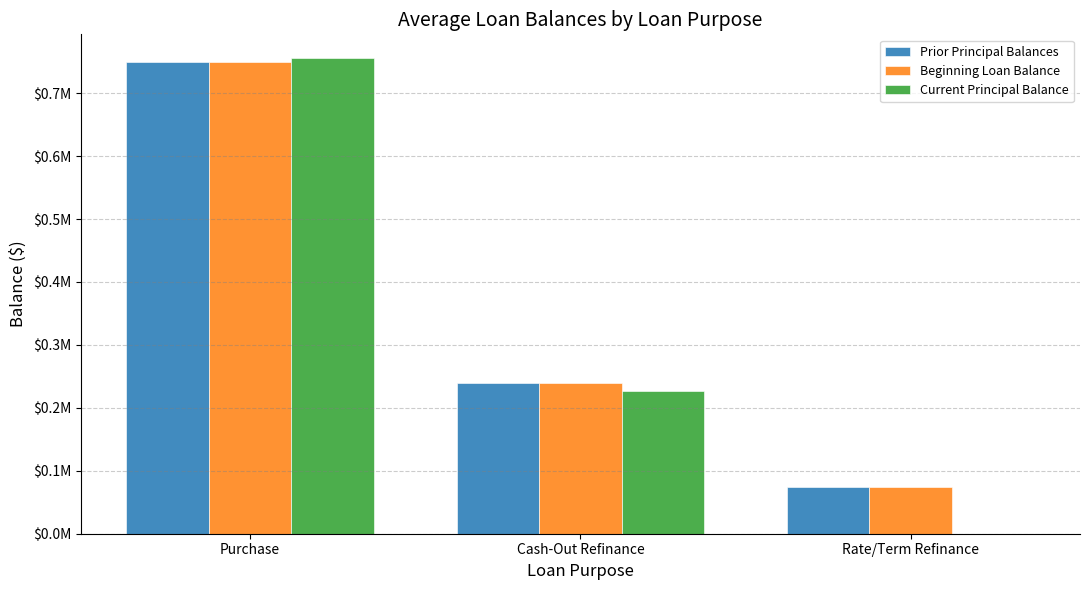

What is the average value of the Current Principal Balance series?

327476.5